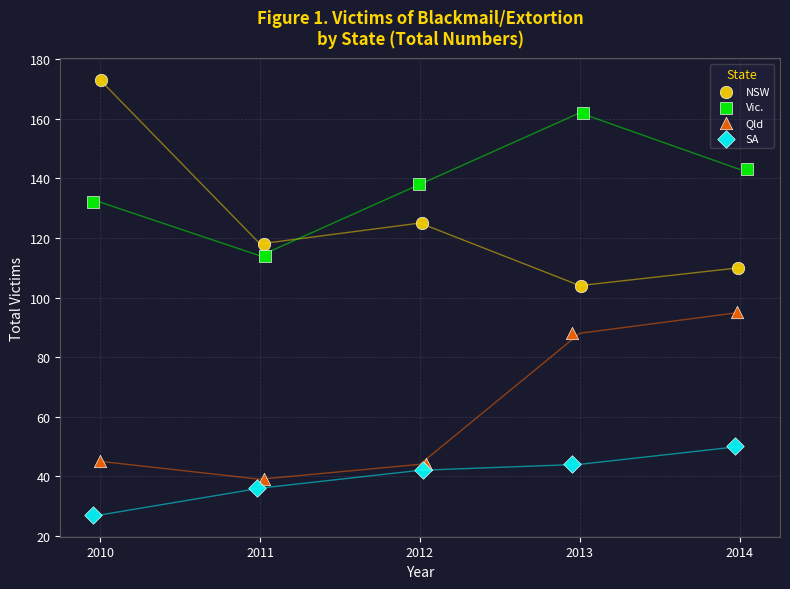

Which series has the widest spread of Y values?

NSW